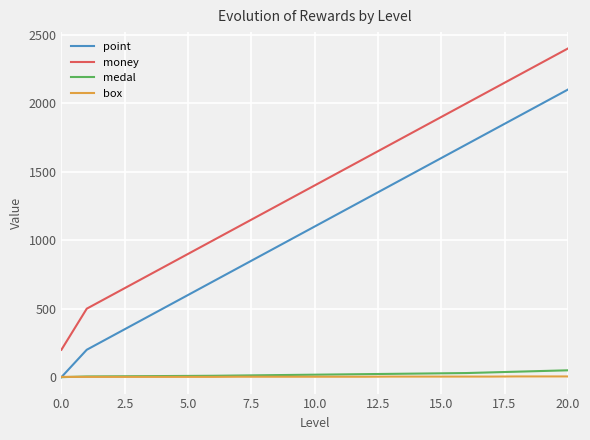

Is this an area chart (filled region under the line)?

No